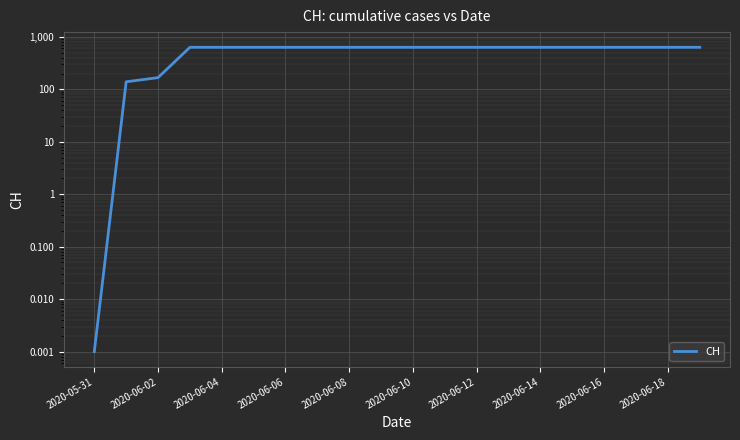

Is this an area chart (filled region under the line)?

No